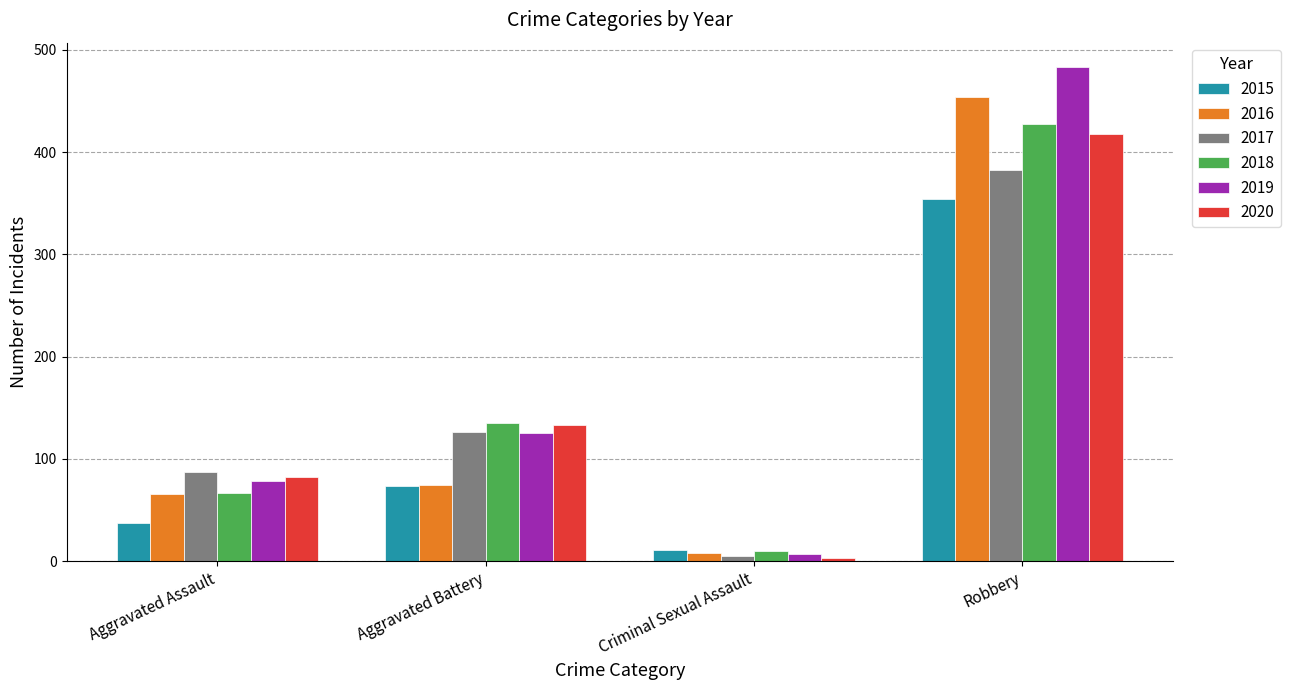

What is the difference between the 2018 values at Aggravated Battery and Aggravated Assault?

68